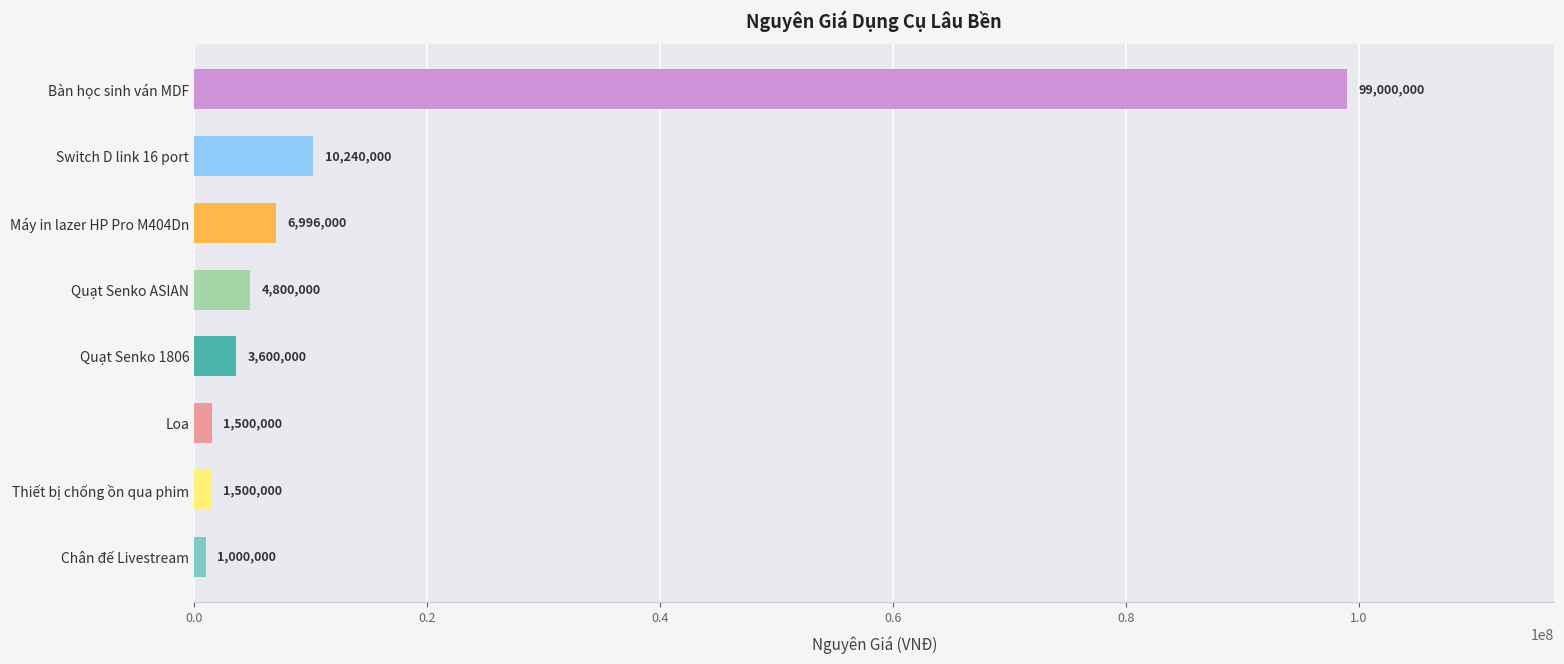

Where is the data nearest to the value 50000000?

Switch D link 16 port